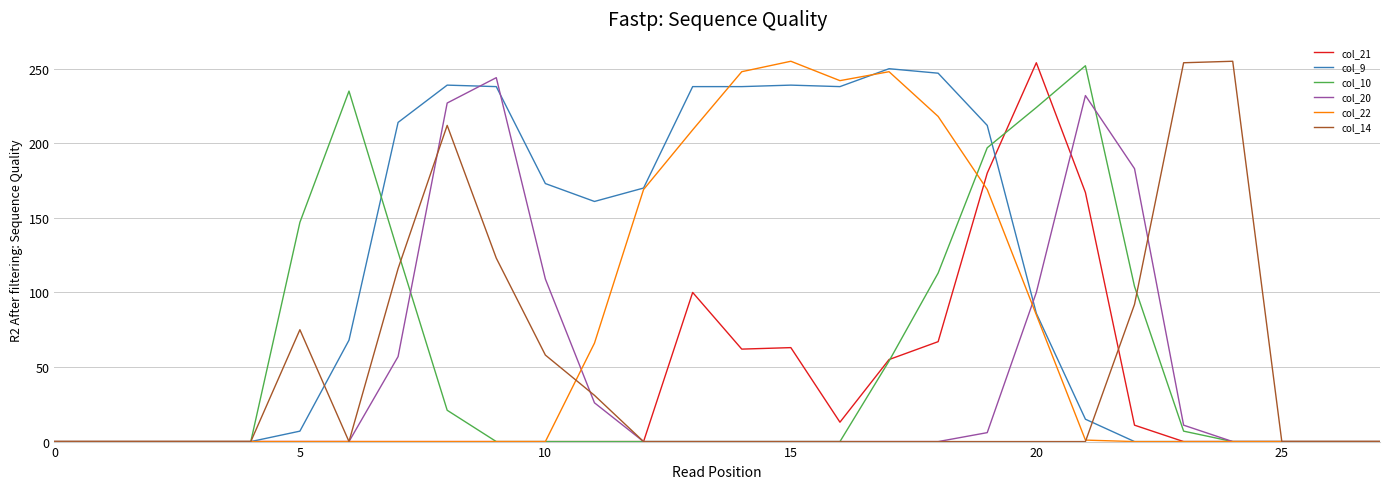

In col_10, how many points are higher than both neighbors (excluding endpoints)?

2